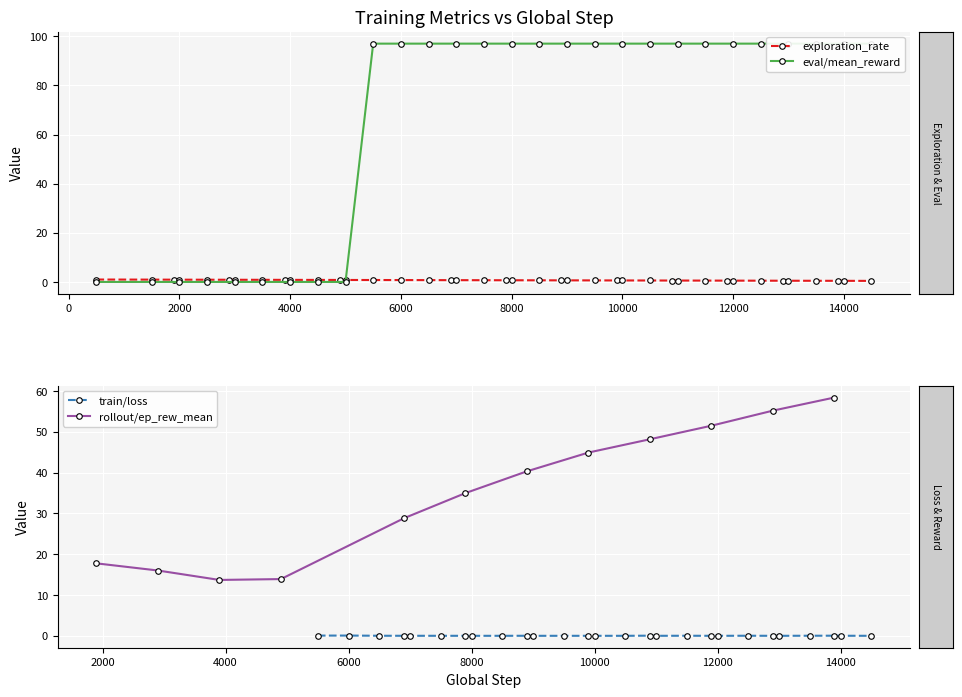

How many data points does each series have?

40